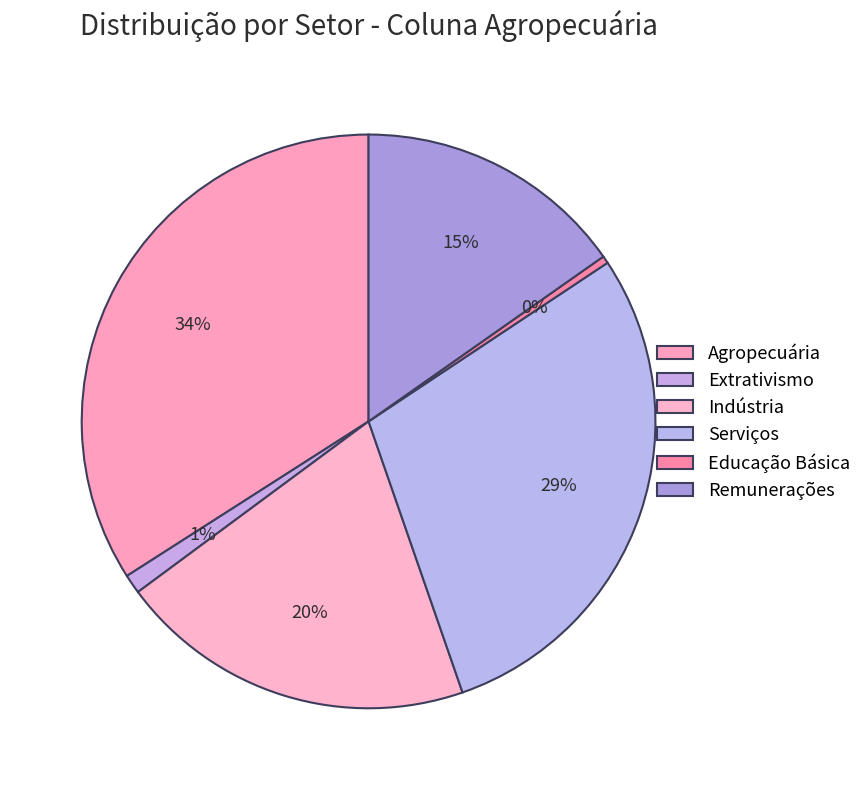

Is there any slice that represents more than half of the pie?

No